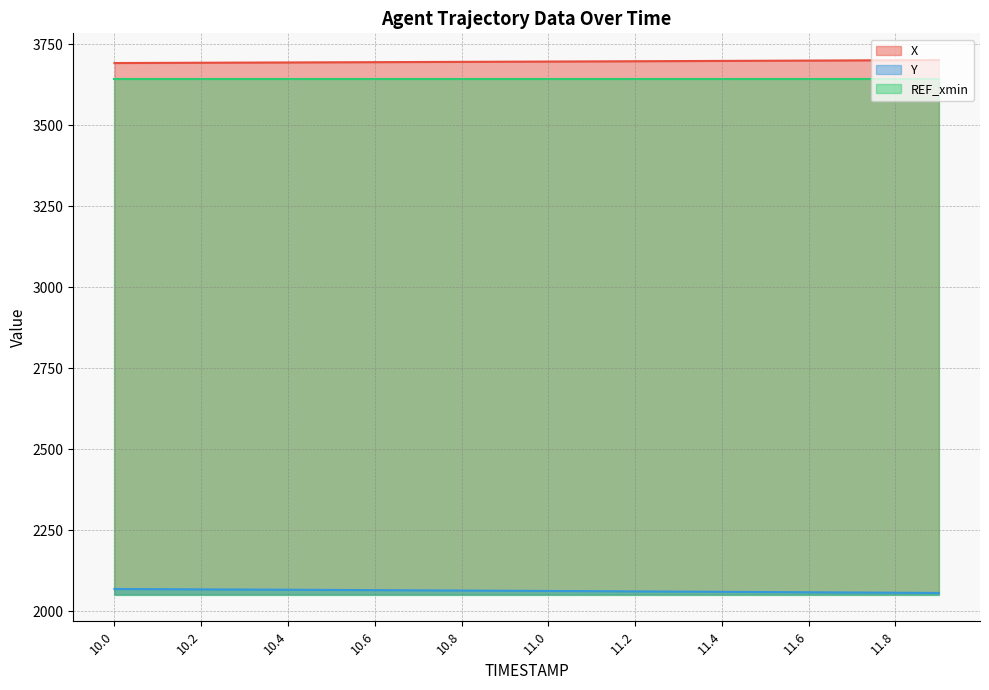

The value of X at 11.5 is 1341.7. True or false?

False